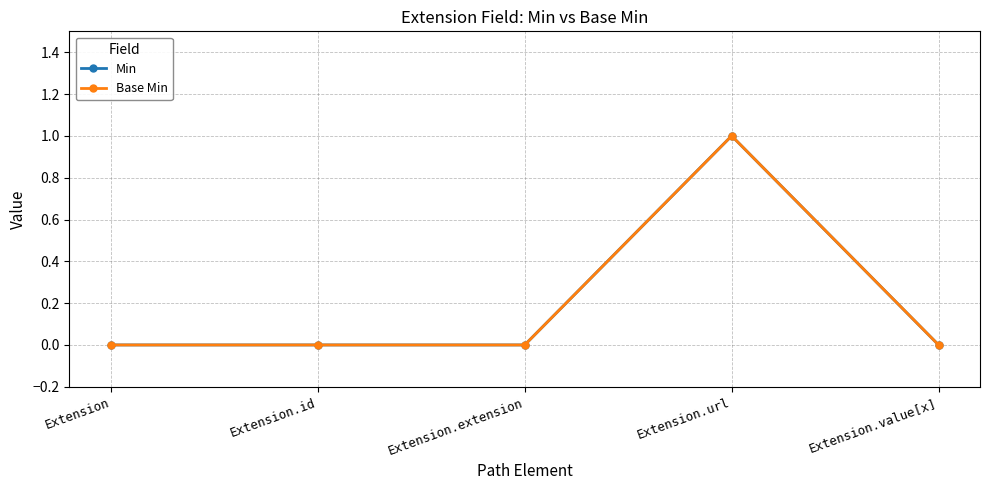

Which series has the largest total across all categories?

Min